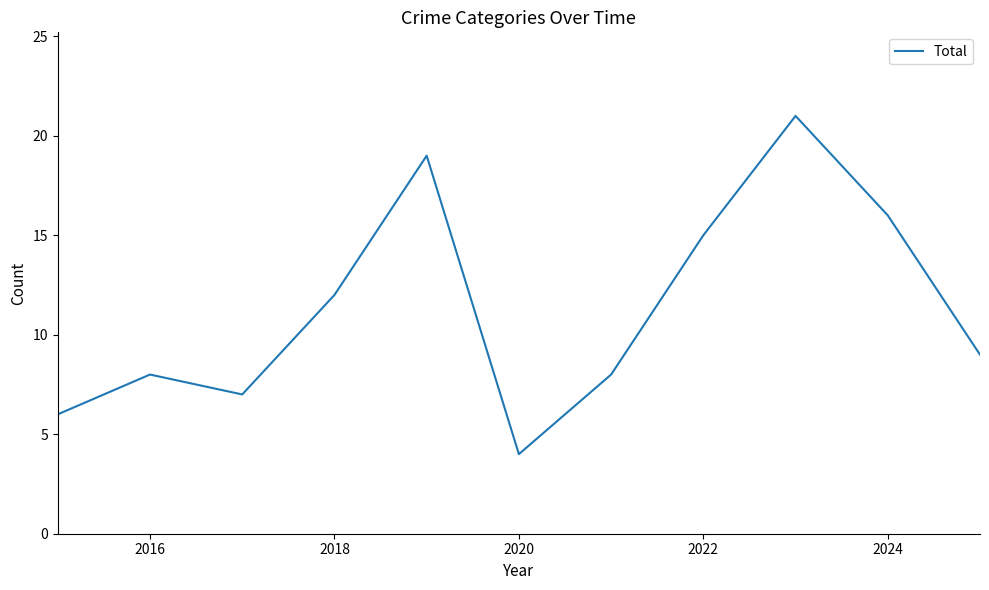

Does the chart have visible grid lines?

No